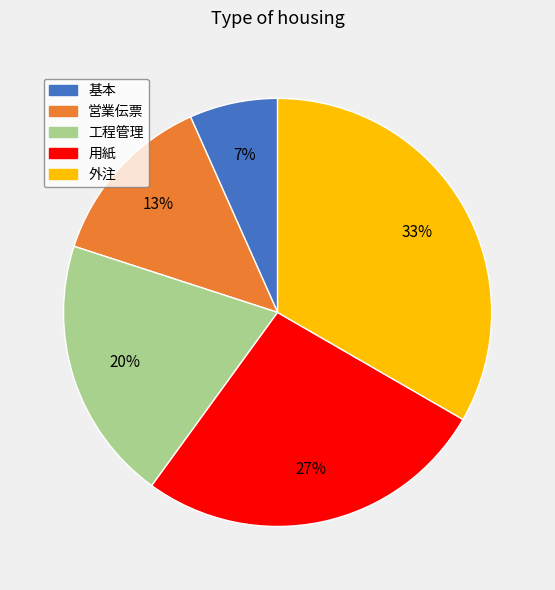

Rank the categories by value from highest to lowest.

外注, 用紙, 工程管理, 営業伝票, 基本